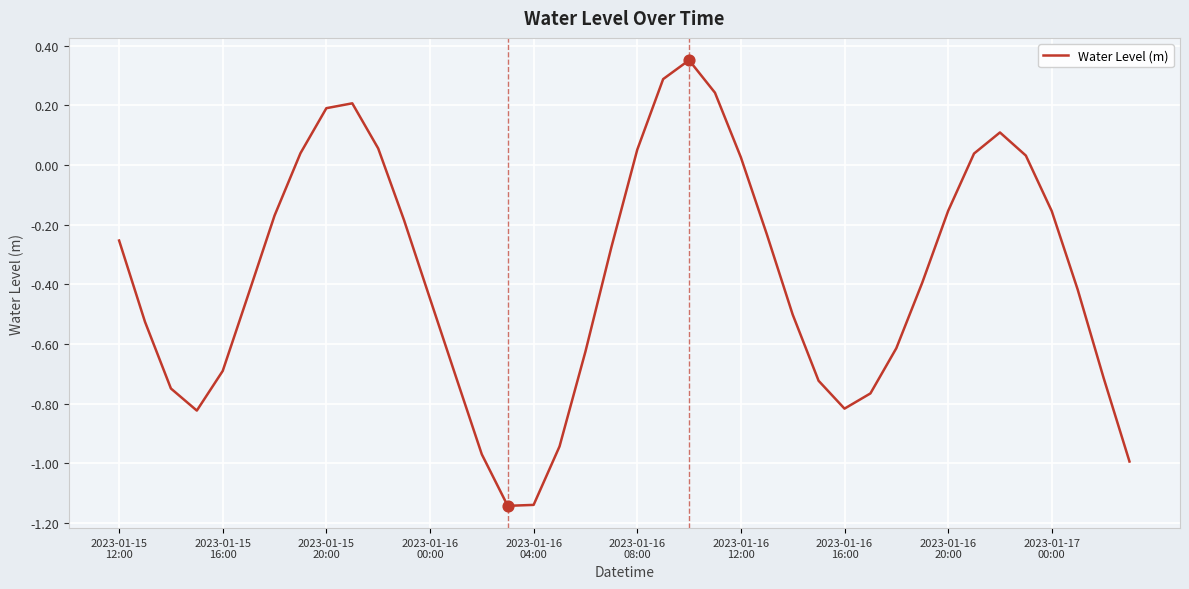

What is the difference between the maximum and minimum values?

1.5